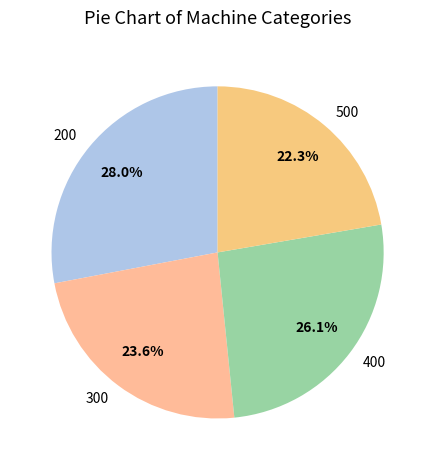

Which category has the smallest portion of the pie?

500